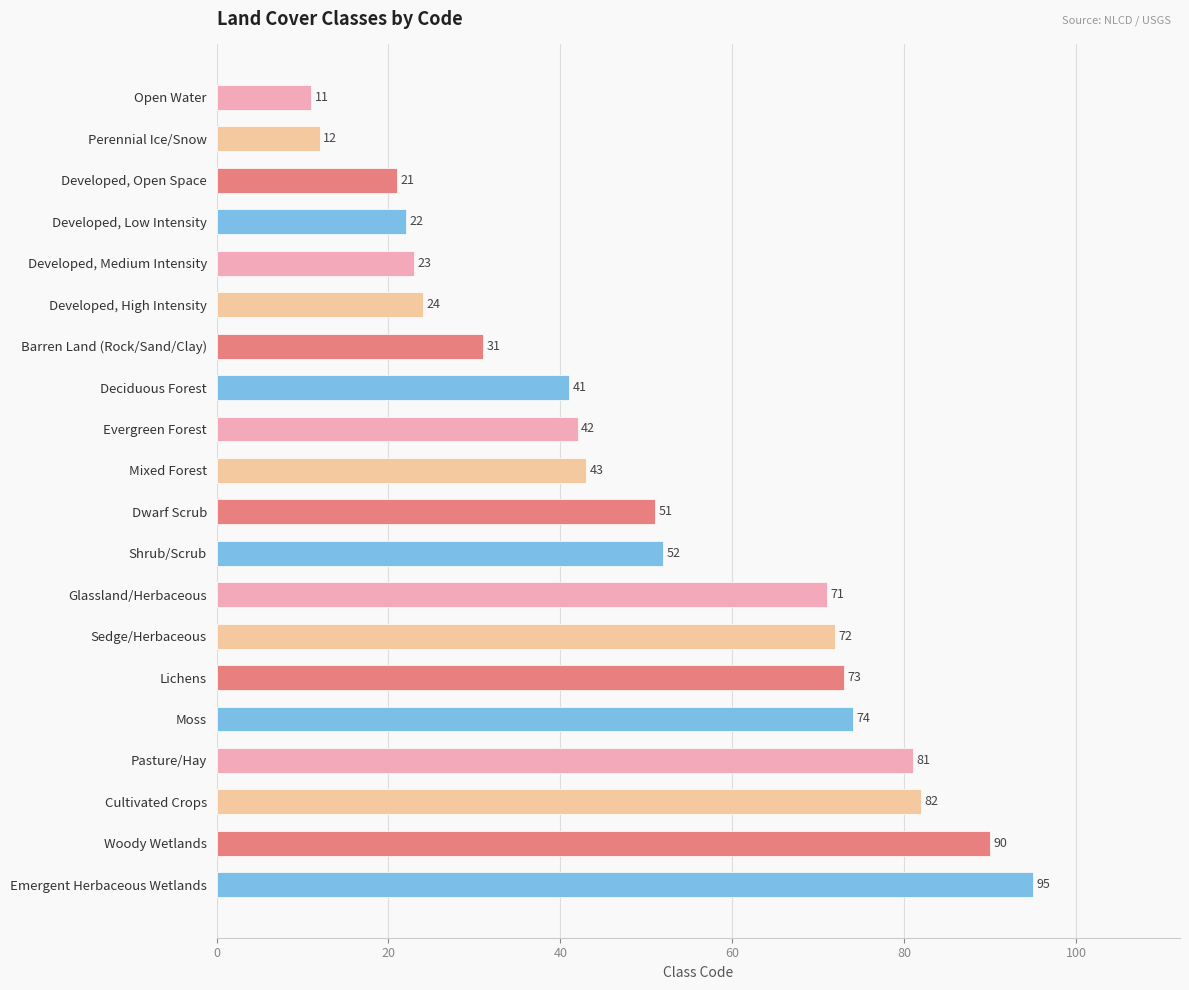

Reading top to bottom, transcribe all the data shown in this chart.

Open Water=11	Perennial Ice/Snow=12	Developed, Open Space=21	Developed, Low Intensity=22	Developed, Medium Intensity=23	Developed, High Intensity=24	Barren Land (Rock/Sand/Clay)=31	Deciduous Forest=41	Evergreen Forest=42	Mixed Forest=43	Dwarf Scrub=51	Shrub/Scrub=52	Glassland/Herbaceous=71	Sedge/Herbaceous=72	Lichens=73	Moss=74	Pasture/Hay=81	Cultivated Crops=82	Woody Wetlands=90	Emergent Herbaceous Wetlands=95